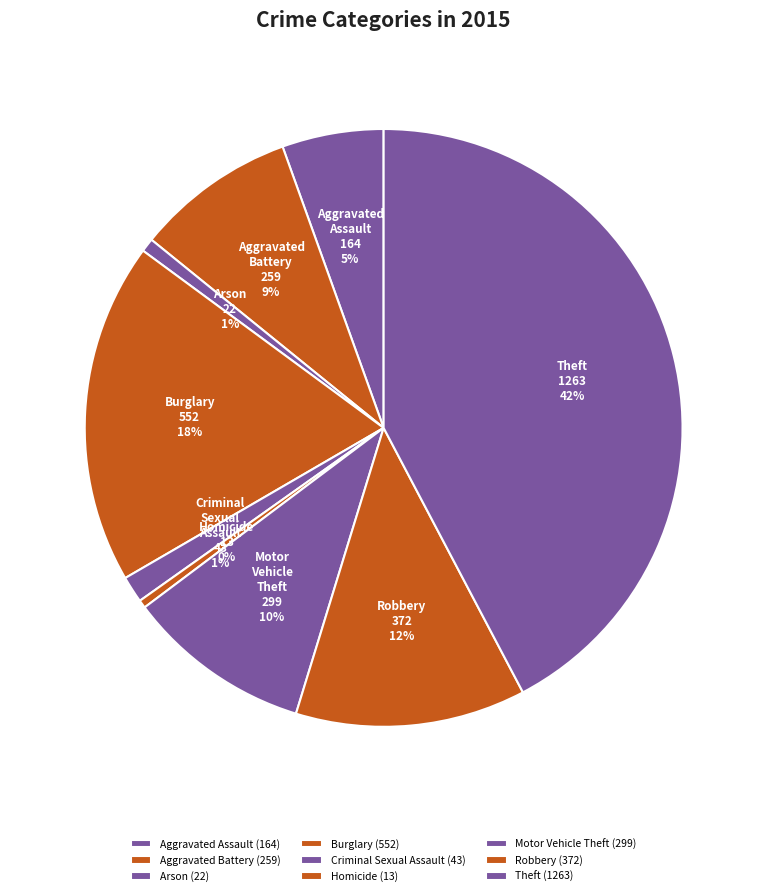

What percentage is the Robbery slice, to the nearest percent?

12%